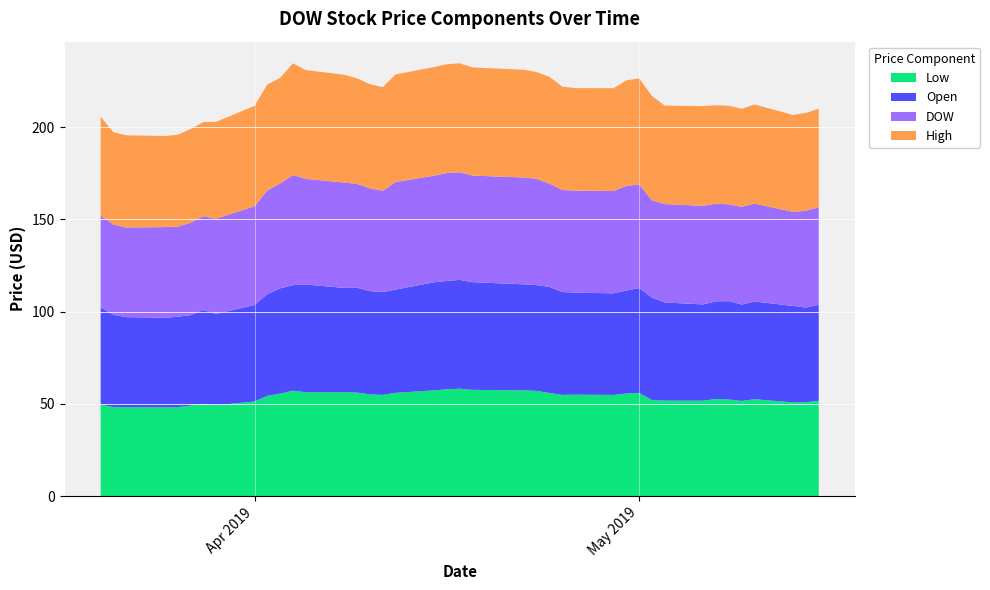

Reading right to left, what are all the values shown in this chart?

DOW: 53.0	52.5	51.0	53.1	52.9	52.5	53.0	53.5	53.3	52.7	56.1	56.7	55.5	55.2	55.3	56.0	57.6	57.9	57.8	58.3	58.5	57.8	58.3	54.9	55.7	56.3	57.2	57.2	59.7	56.9	56.2	53.5	51.6	50.8	50.1	48.8	49.2	48.6	49.0	49.8
Open: 52.0	51.3	52.3	52.9	52.3	53.3	52.9	52.2	53.2	55.5	56.8	55.8	55.0	55.3	55.8	57.5	57.3	57.5	58.4	59.0	58.7	58.6	55.9	55.7	56.0	56.8	56.5	58.4	57.2	57.1	55.1	52.3	49.5	50.9	49.0	49.0	48.6	48.8	50.0	52.8
High: 53.3	53.0	52.5	53.7	53.1	53.4	53.3	54.0	53.3	56.5	57.5	57.2	55.7	55.6	56.0	57.9	57.8	58.4	58.6	59.0	59.0	58.8	58.3	56.2	56.4	57.2	58.4	59.0	60.5	57.2	57.4	54.4	52.5	51.0	50.8	49.8	49.4	50.0	50.0	53.5
Low: 51.7	50.8	50.8	52.5	51.5	52.3	52.7	51.7	51.7	52.0	55.9	55.6	54.8	55.0	54.8	55.9	57.0	57.3	57.5	58.2	57.8	57.3	55.9	54.8	55.1	56.1	56.3	56.3	57.1	55.5	54.3	51.2	49.2	49.9	49.0	48.2	48.0	48.2	48.2	49.5